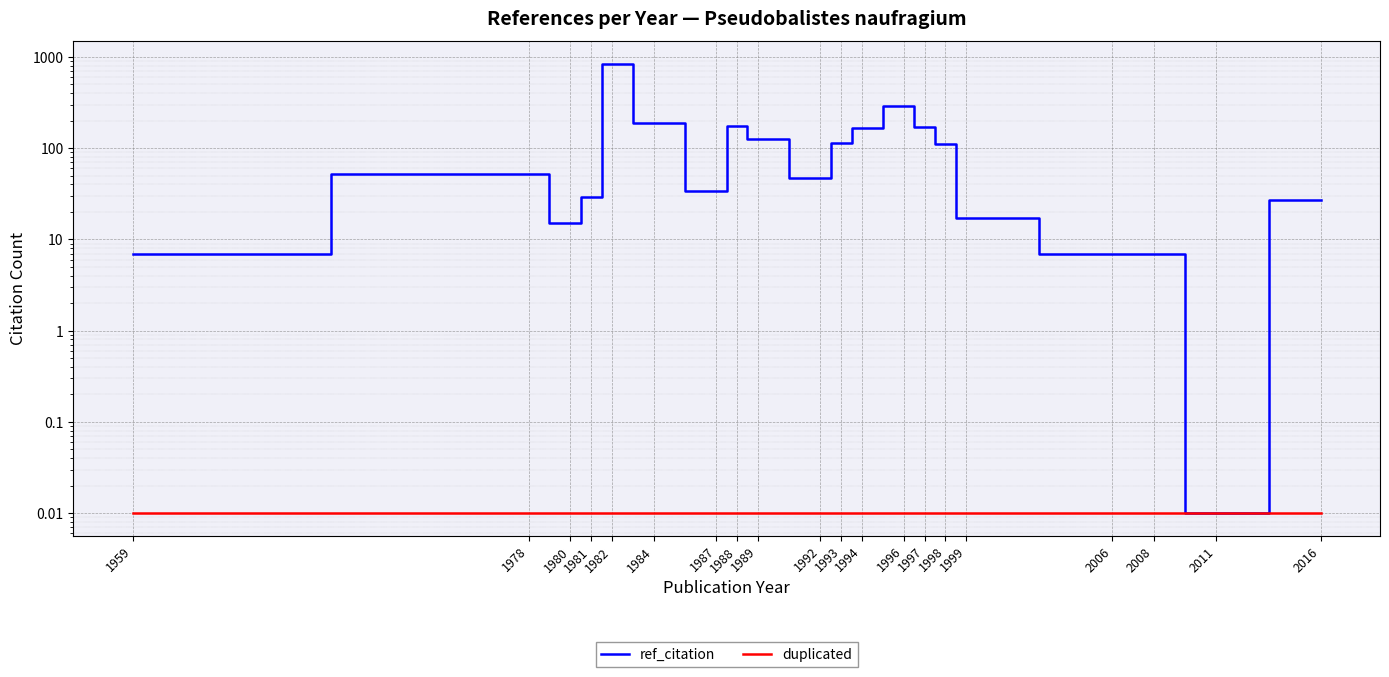

At which label is ref_citation closest to 422?

1996